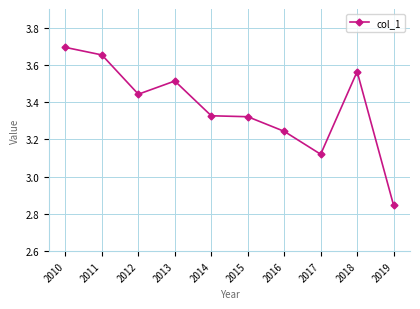

What is the sum of all values?

33.7